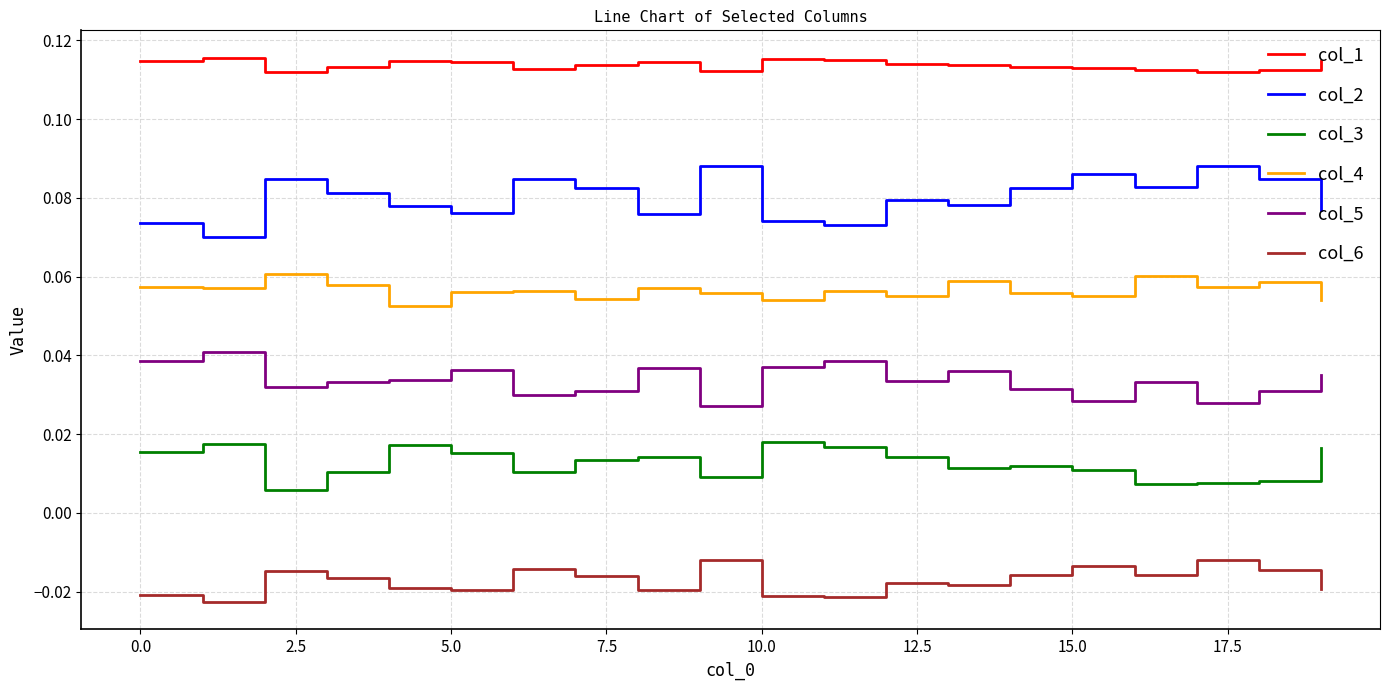

Which series has the largest total across all categories?

col_1